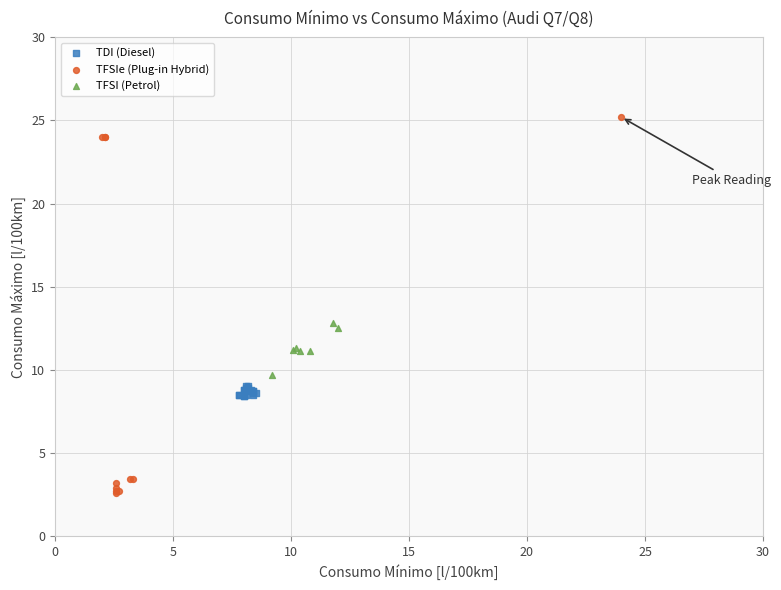

Which series has the largest Y range (max minus min)?

TFSIe (Plug-in Hybrid)